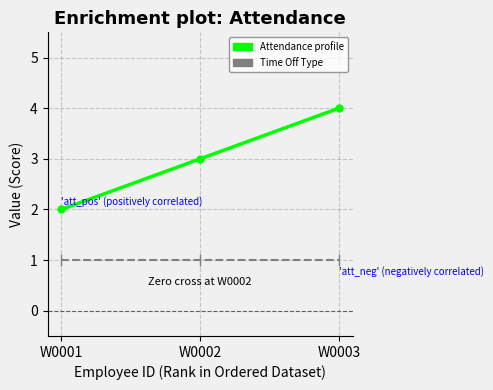

At which category is the sum across all series the highest?

W0003